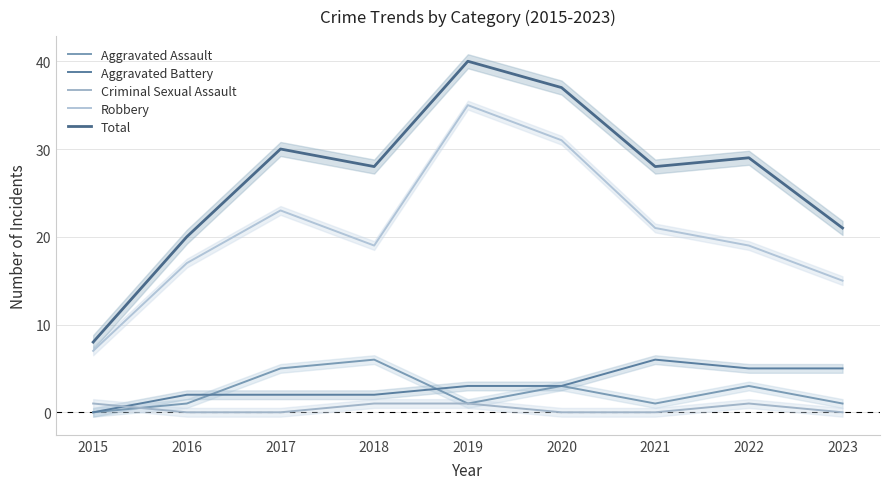

Which series has the largest total across all categories?

Total